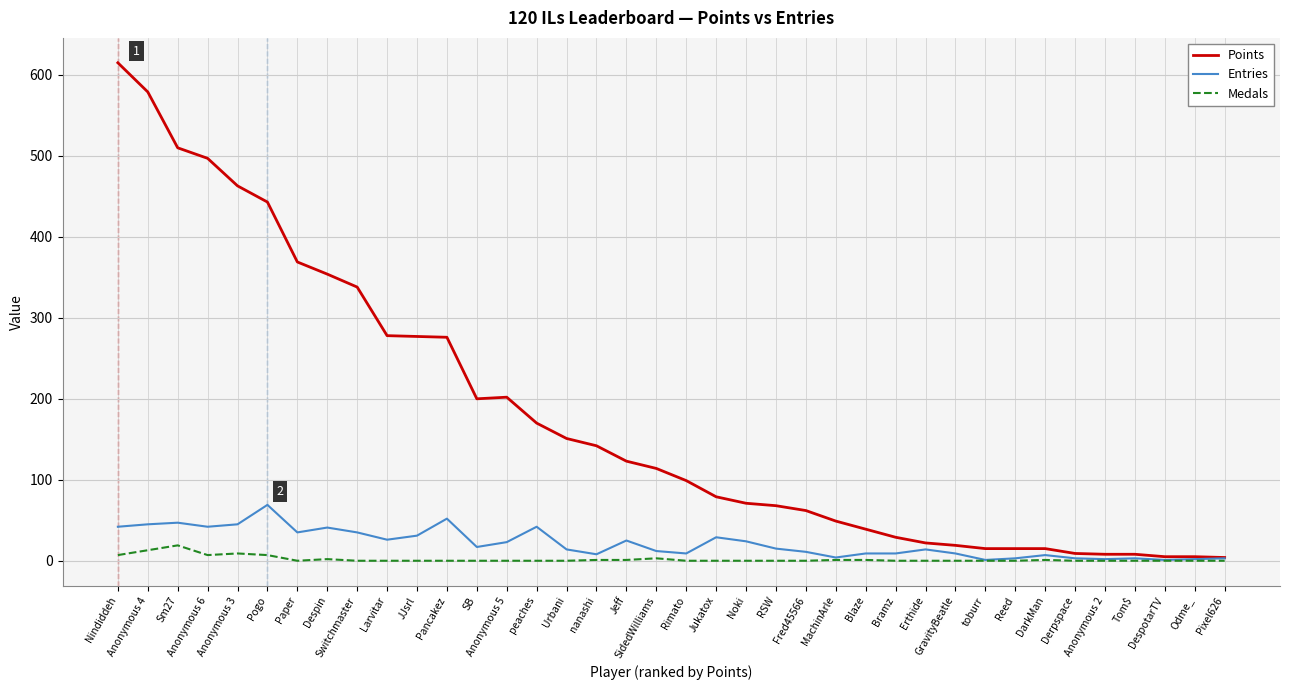

Rank the series by their maximum value, from lowest to highest.

Medals, Entries, Points